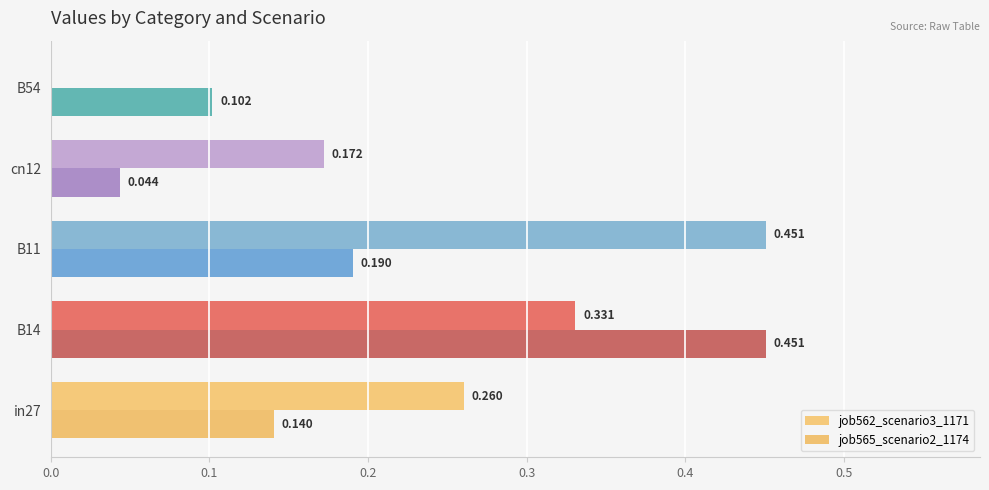

How many series are shown in this chart?

2